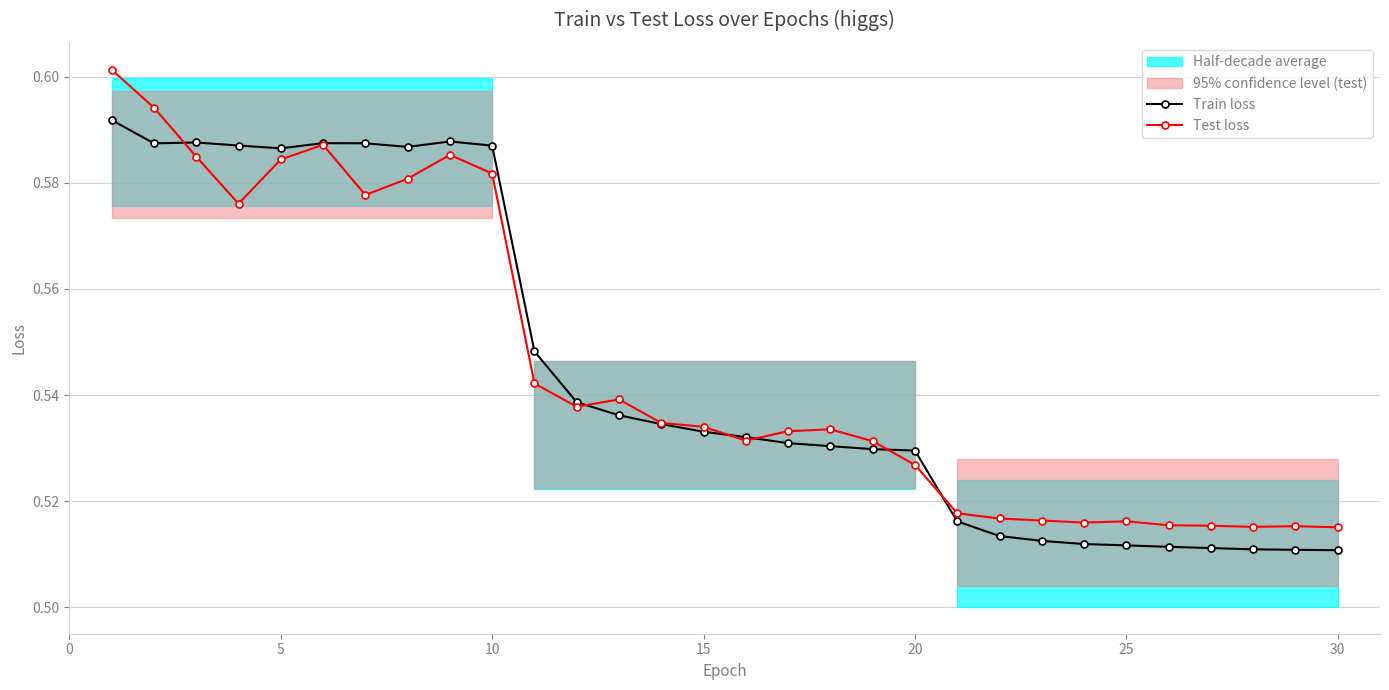

Which series has the largest range (max minus min)?

Test loss